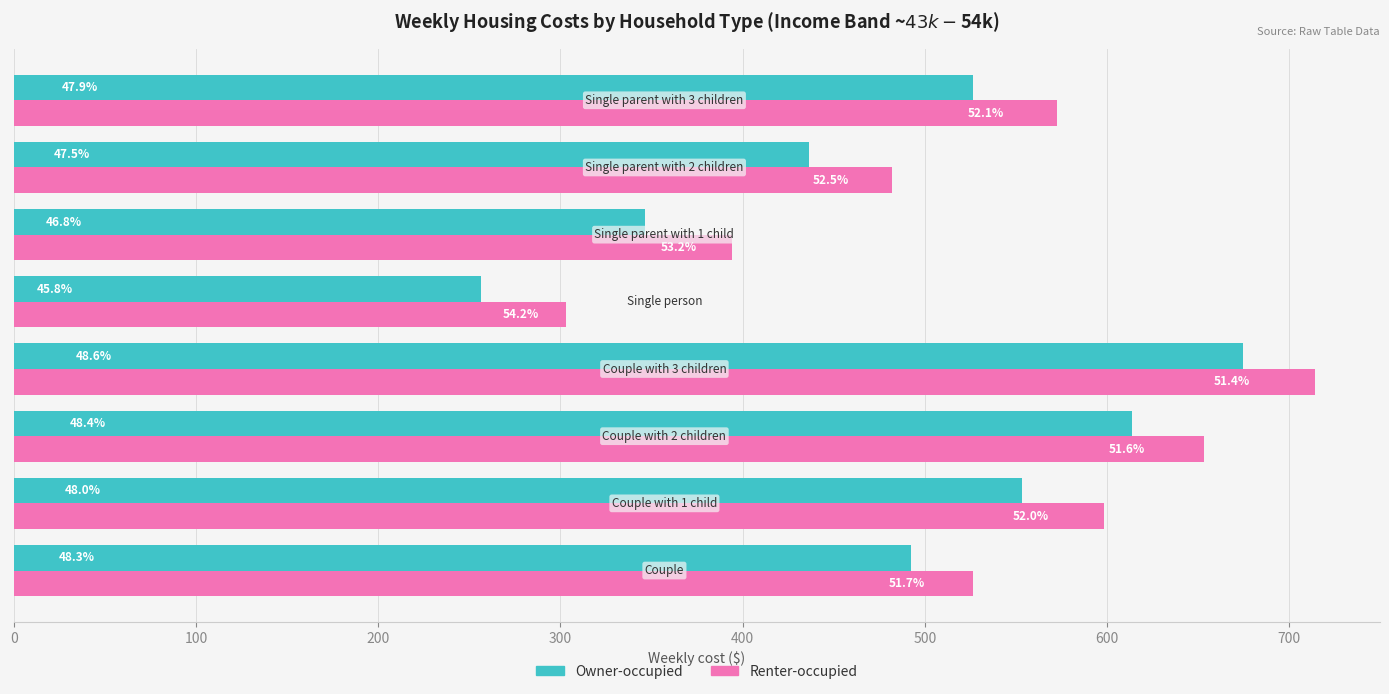

Reading right to left, transcribe all the data shown in this chart.

Owner-occupied: 526.5	436.5	346.5	256.6	674.7	613.9	553.1	492.3
Renter-occupied: 572.3	482.2	394.4	303.1	714.1	653.3	598.2	526.2